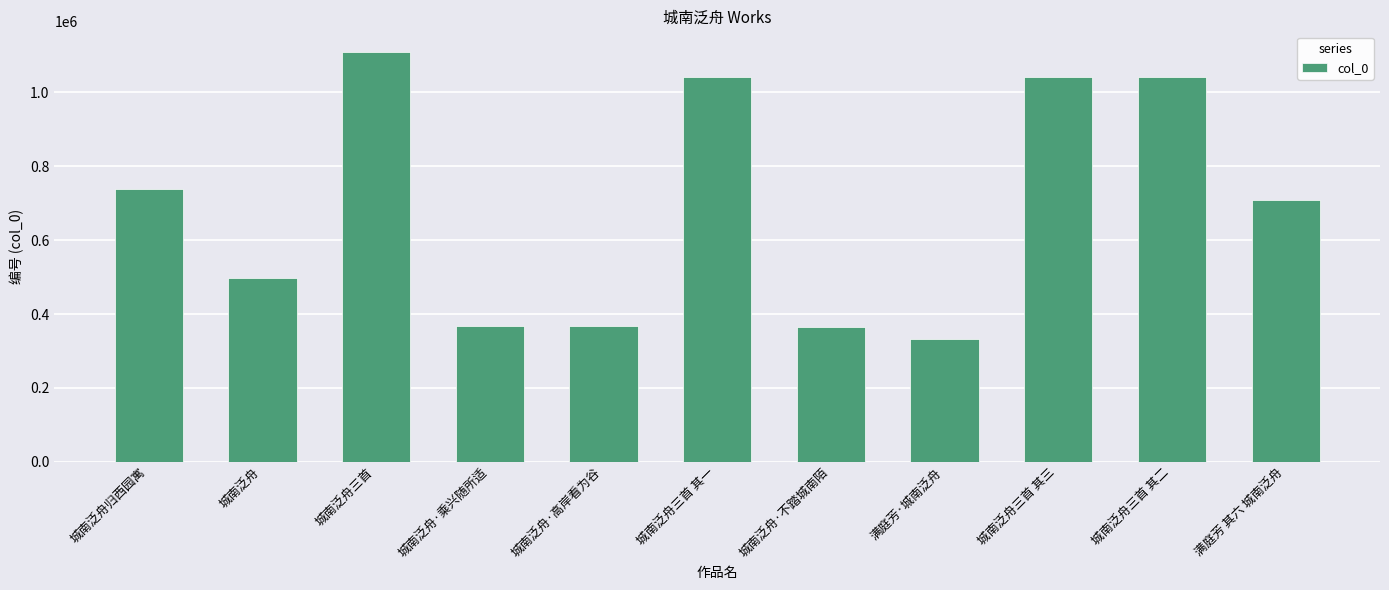

What is the ratio of the value at 城南泛舟·乘兴随所适 to the value at 城南泛舟三首 其二?

0.4